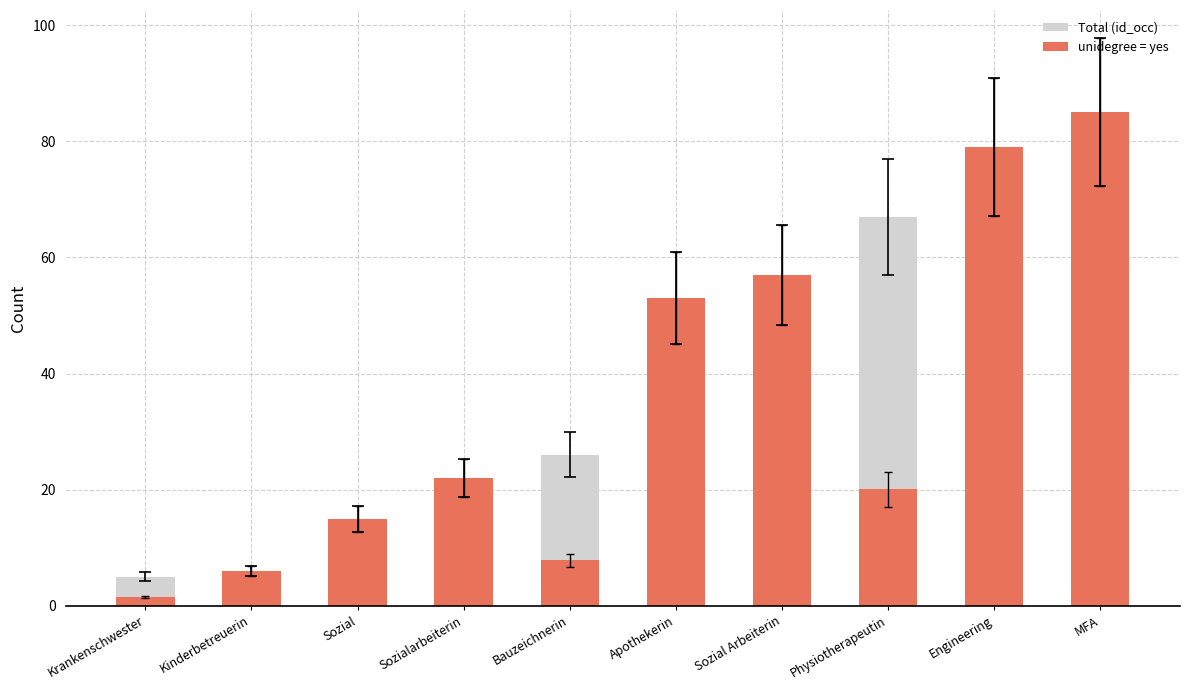

Which series has the widest spread of values?

unidegree = yes